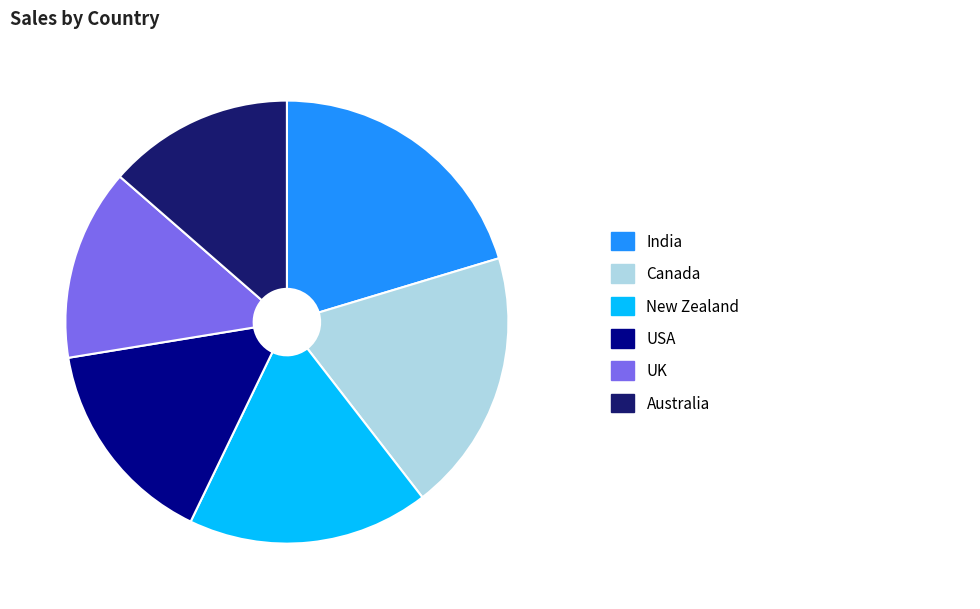

Is there any slice that represents more than half of the pie?

No